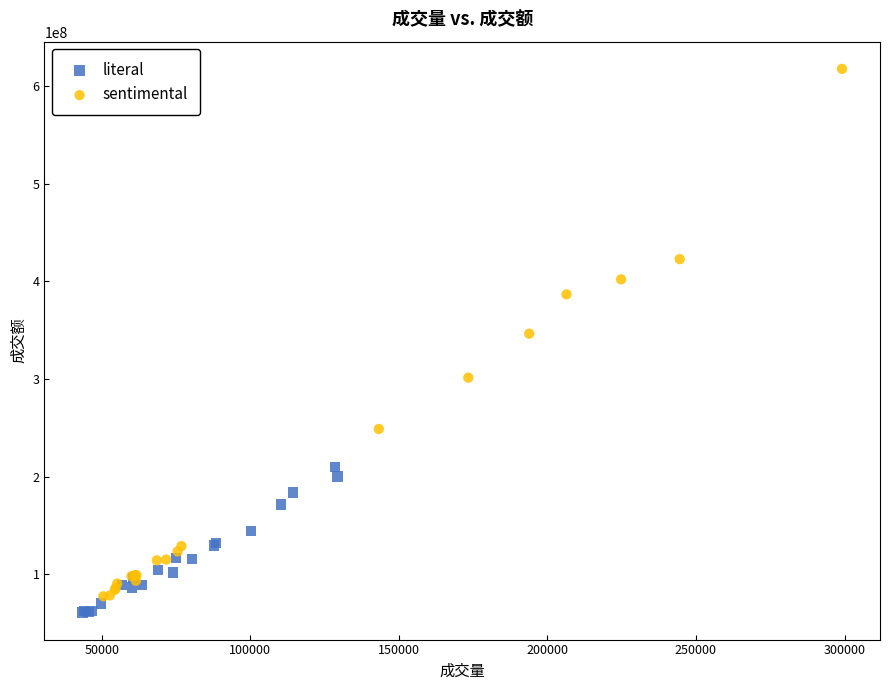

What are all the series names shown in the legend?

literal, sentimental